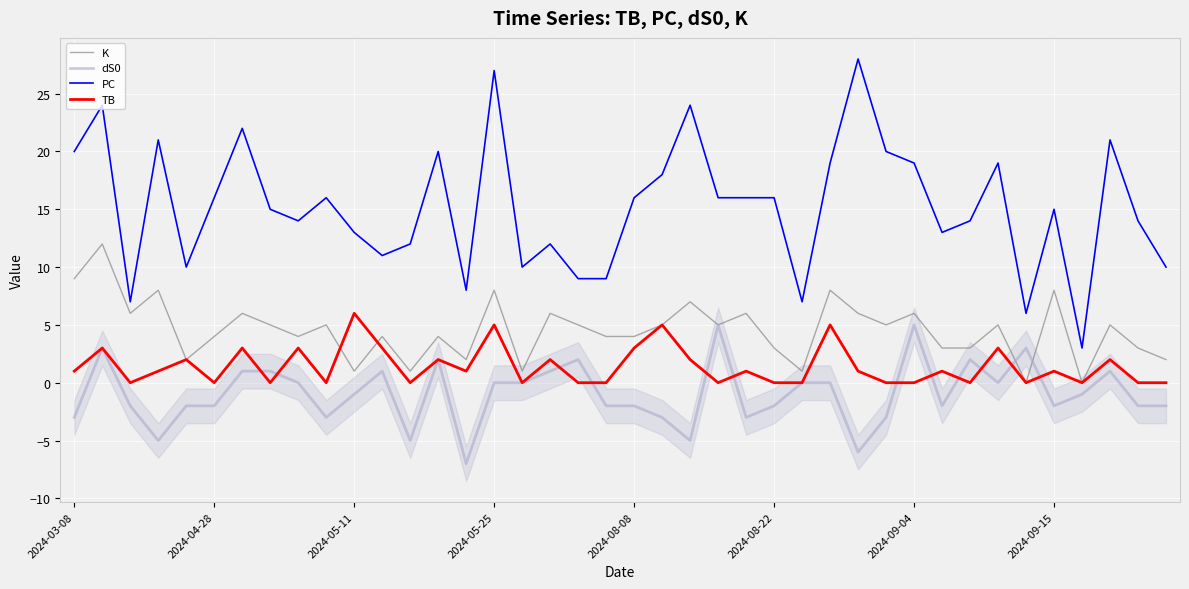

True or false: TB and PC cross at least once.

False